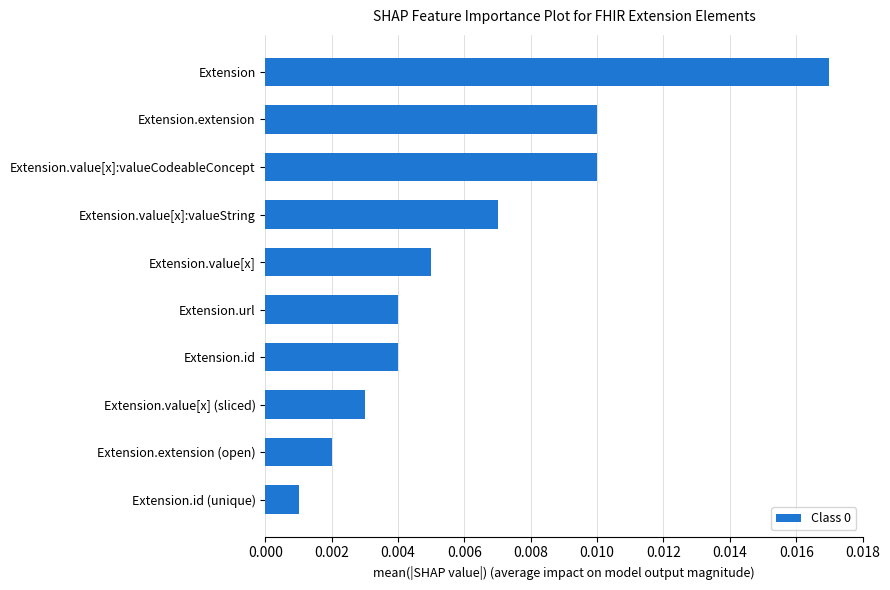

How many bars are there in total?

10